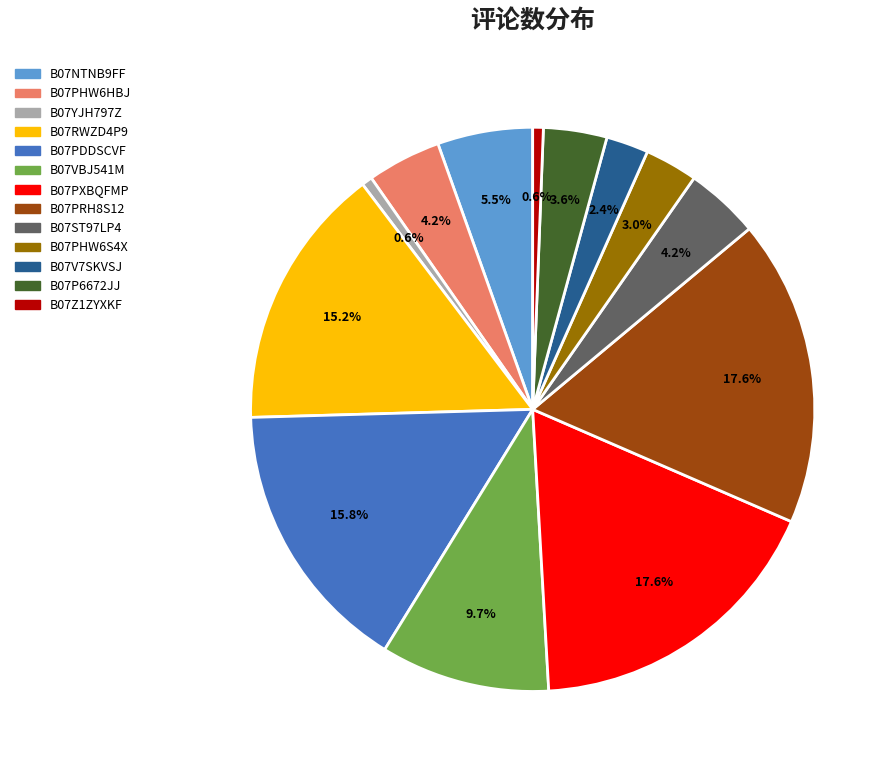

Which has a higher value, B07P6672JJ or B07V7SKVSJ?

B07P6672JJ